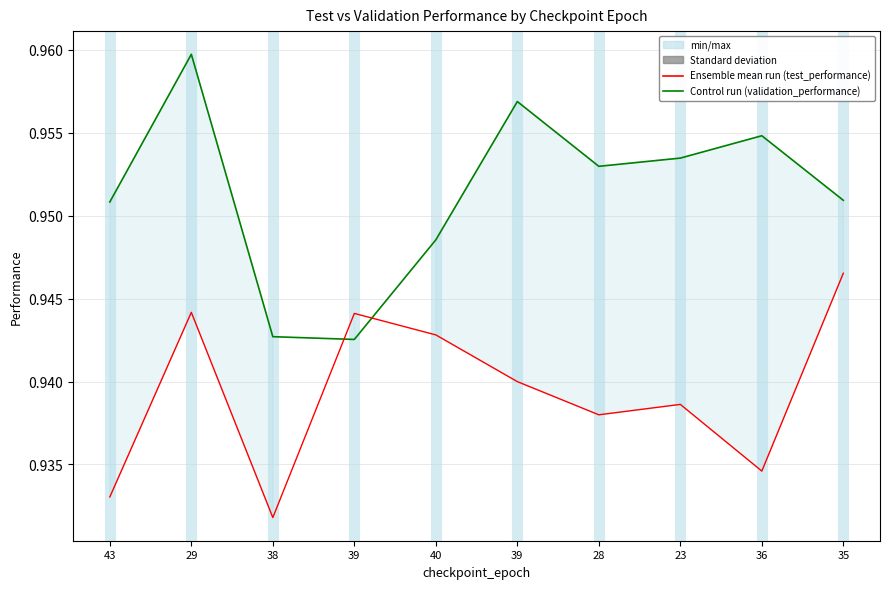

What is the approximate value of validation_performance at 38?

0.9